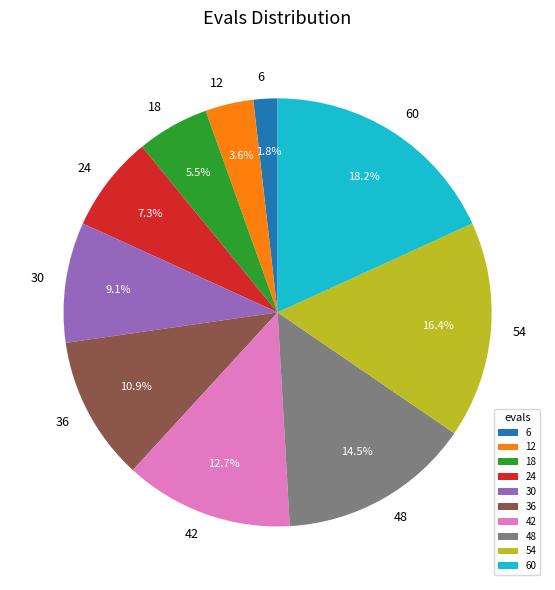

What is the total percentage of 12 and 54?

20.0%